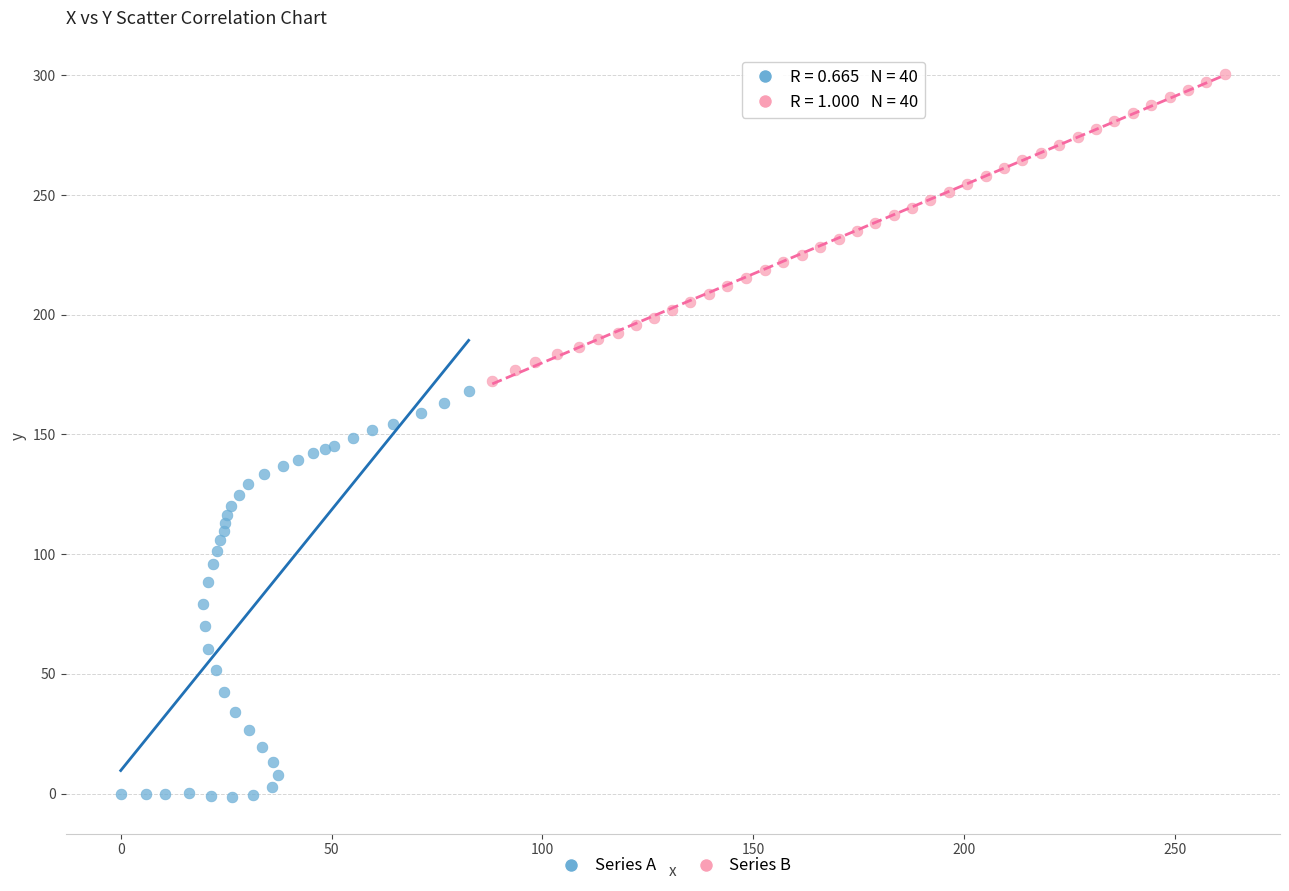

Which series contains the highest Y value?

Series B